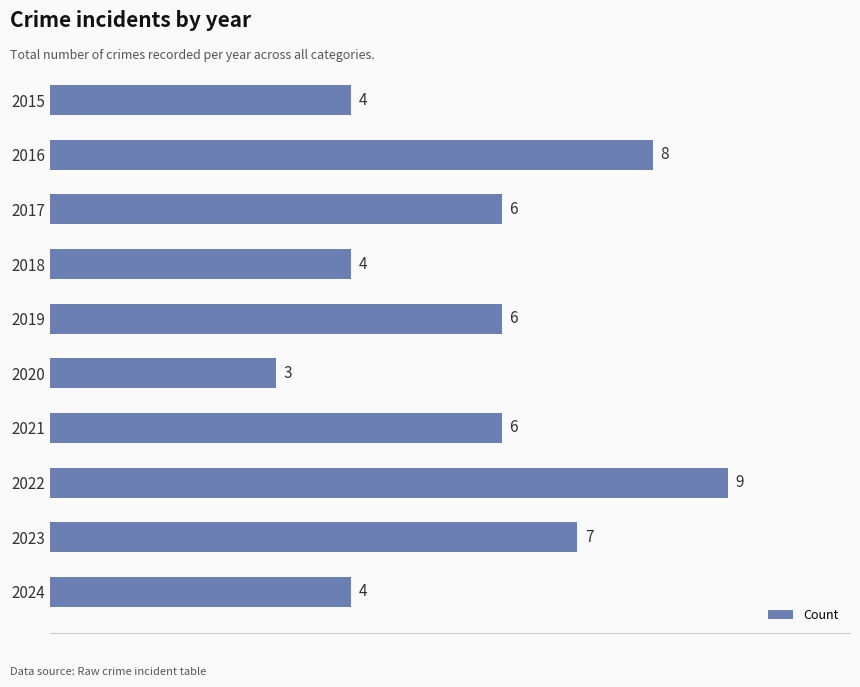

Is it true that the value at 2024 is 1?

False